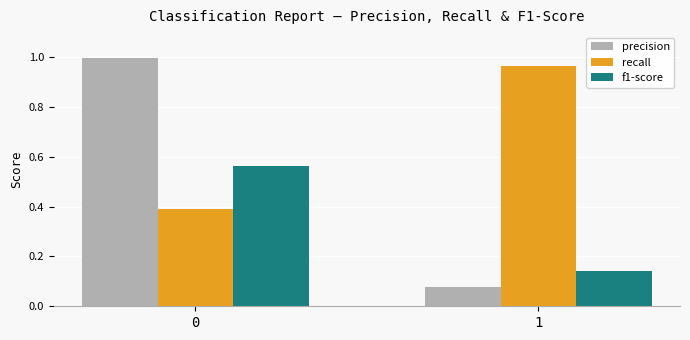

Which series has the largest total across all categories?

recall